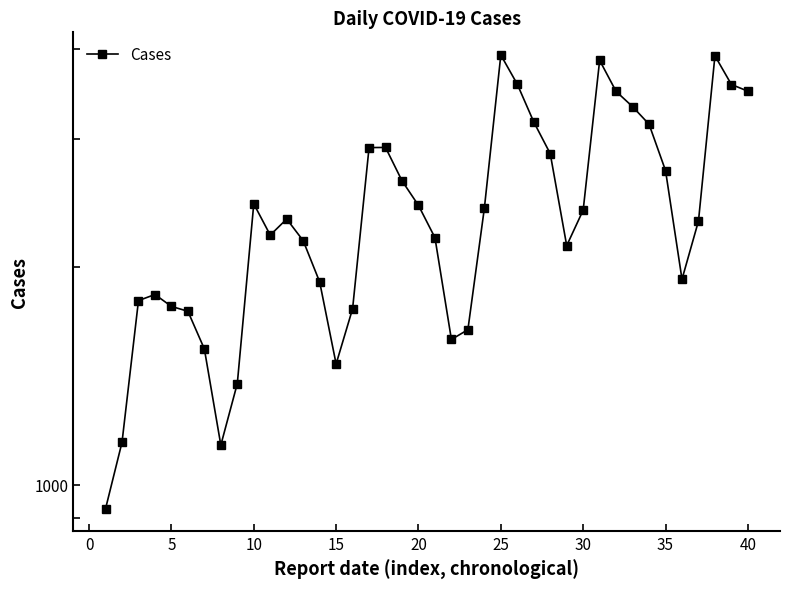

At which label is the value closest to 2425?

20